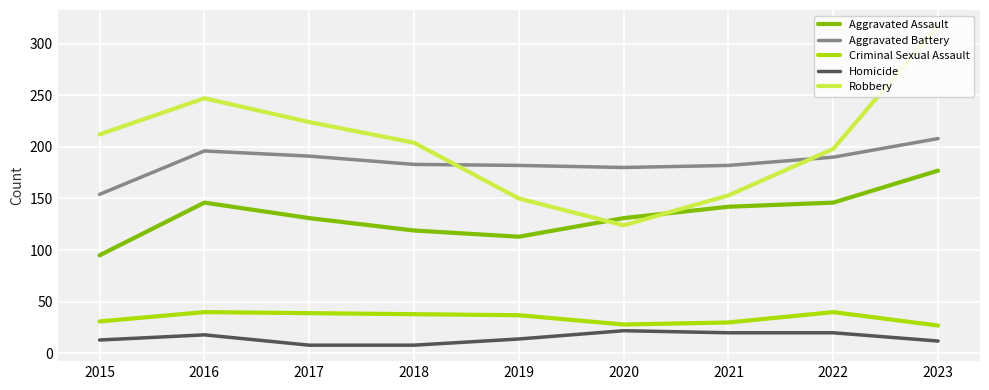

The value of Robbery at 2022 is 198. True or false?

True